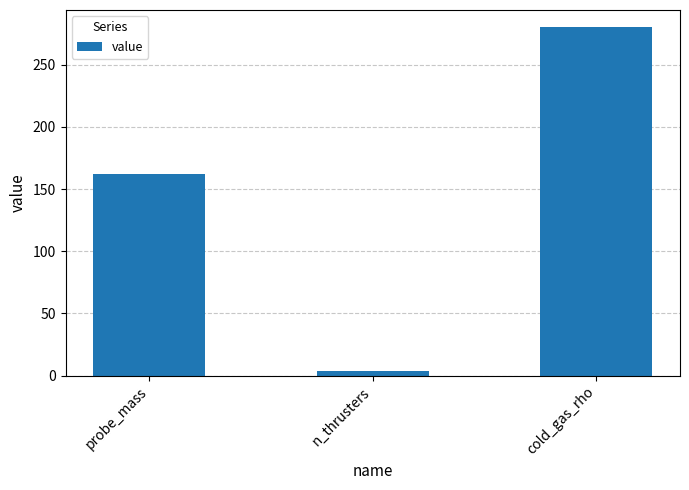

List the labels in order of value, largest first.

cold_gas_rho, probe_mass, n_thrusters